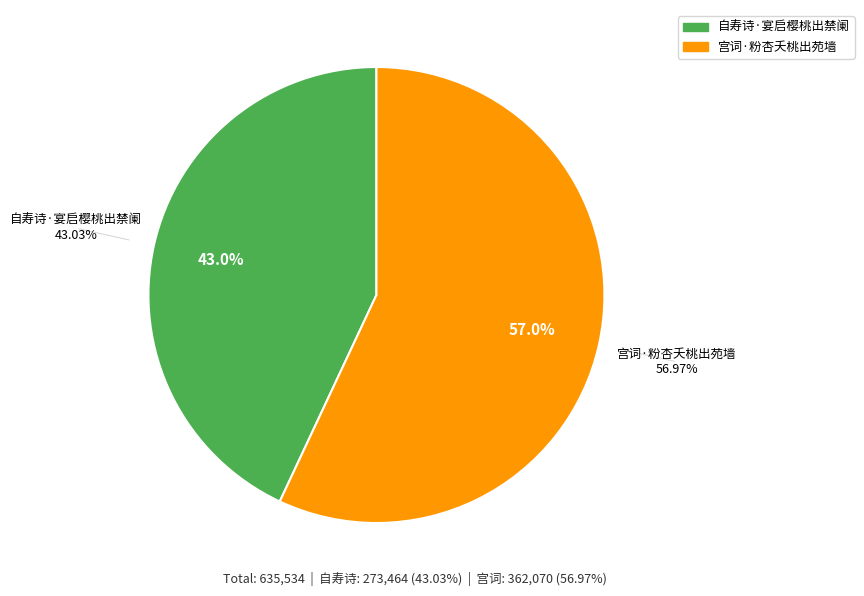

To the nearest percent, what is the average slice percentage?

50%